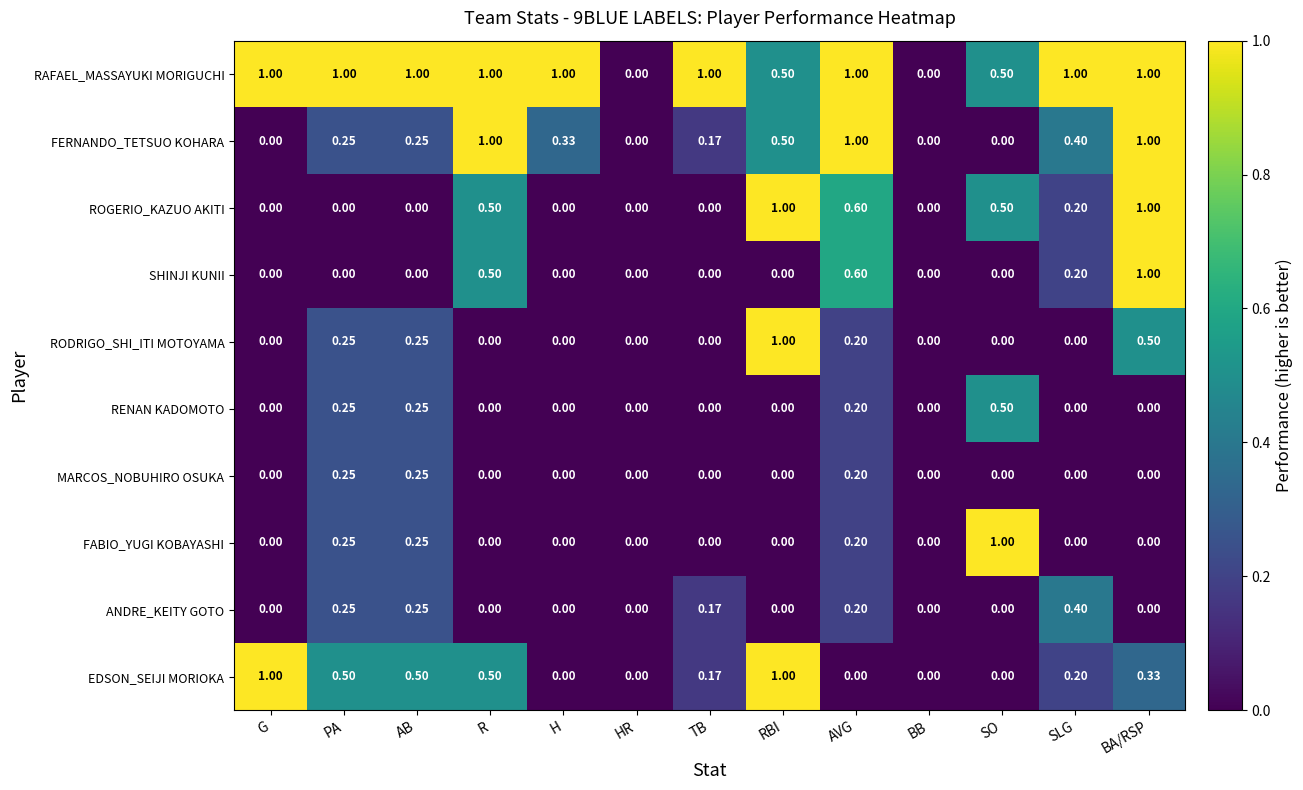

What is the difference between the highest and lowest values at AB?

1.0